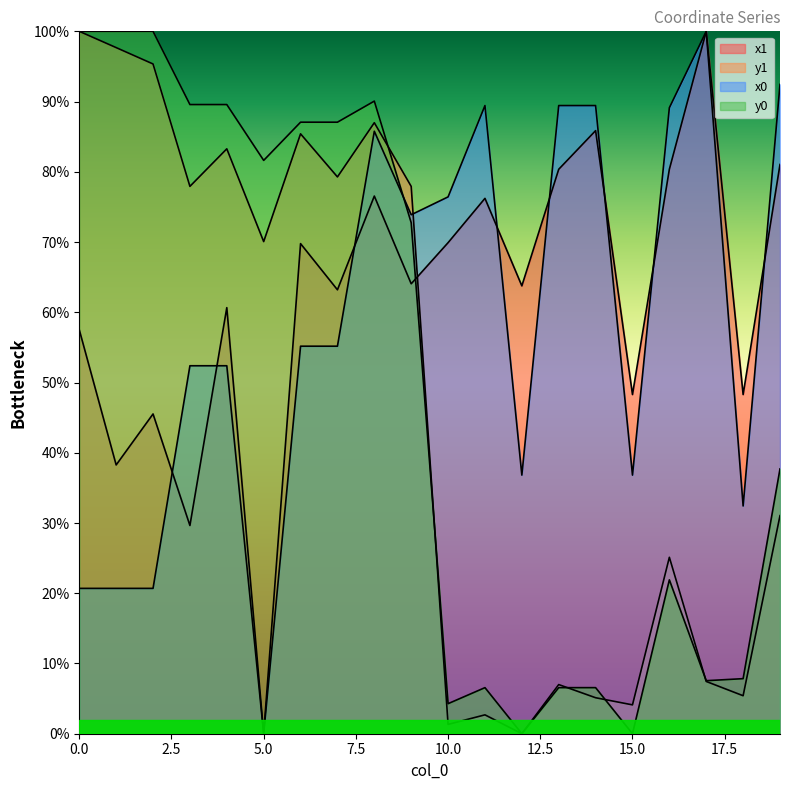

The y0 series shows 2.2 at 11. True or false?

False